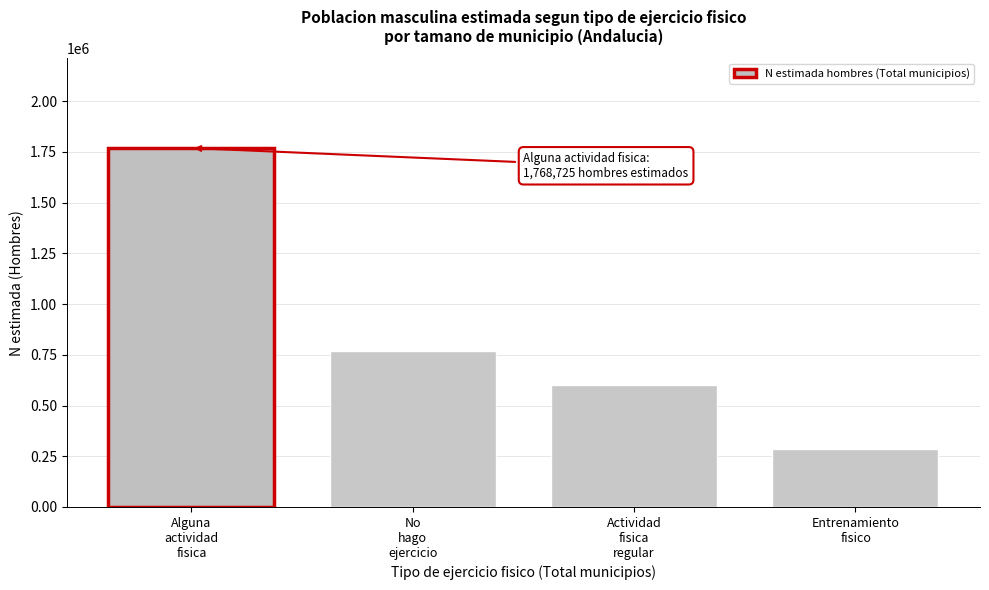

Reading right to left, what are all the values shown in this chart?

286358	600210	769729	1768725